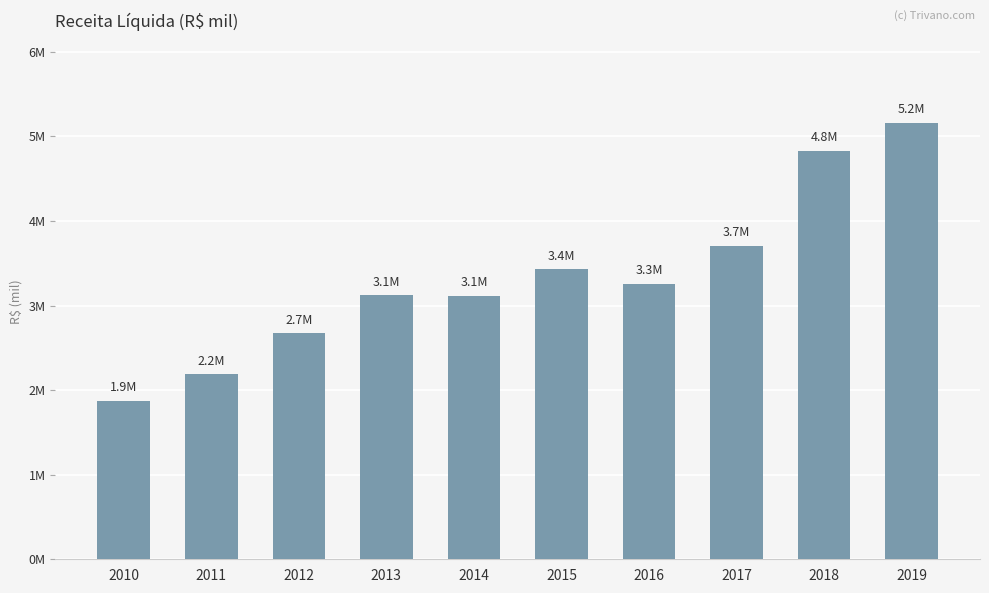

Reading left to right, transcribe all the data shown in this chart.

1871527	2185548	2671120	3122984	3114661	3426996	3255310	3706151	4828216	5163585